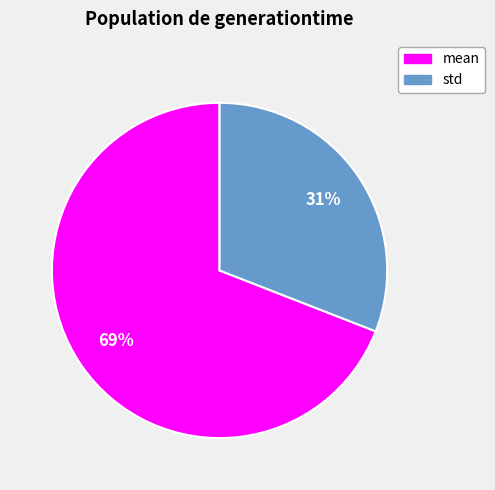

Count the number of slices in the pie.

2